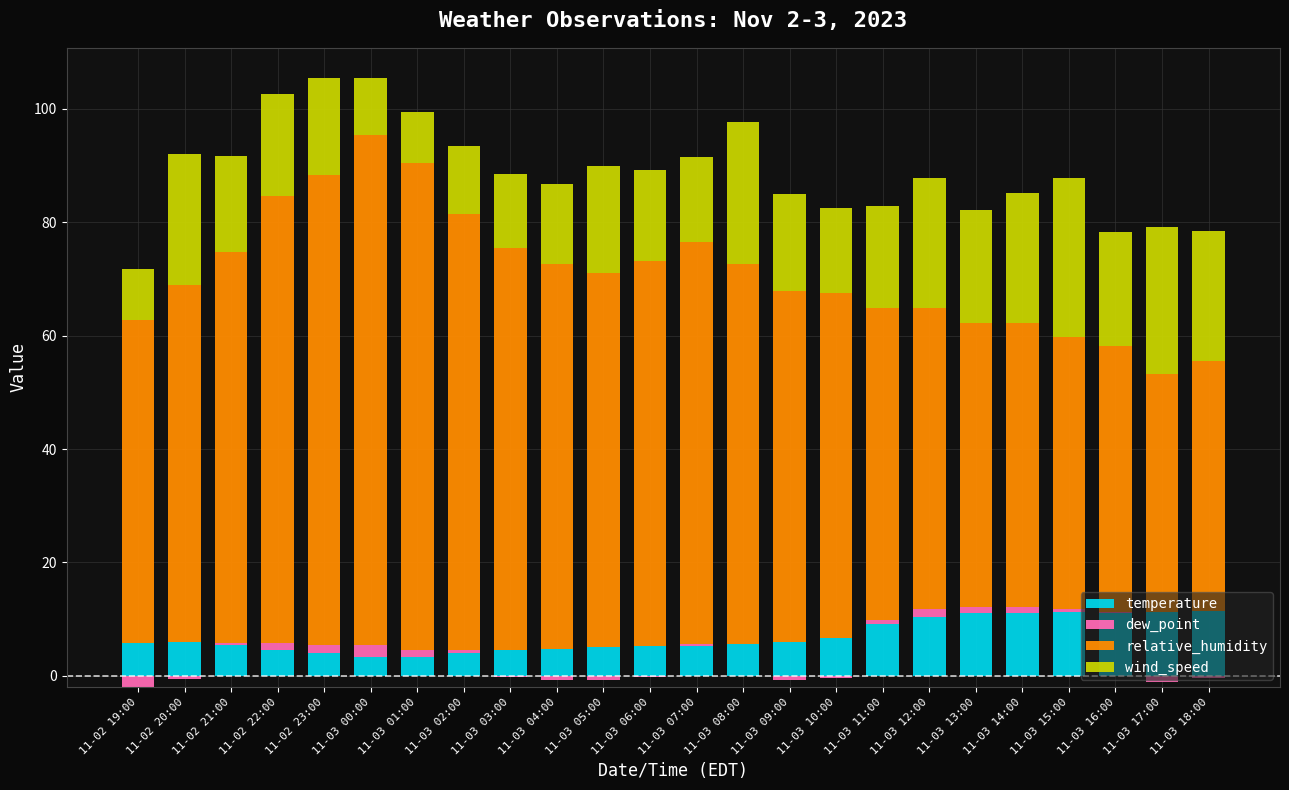

What is the label of the 6th bar from the right?

11-03 13:00